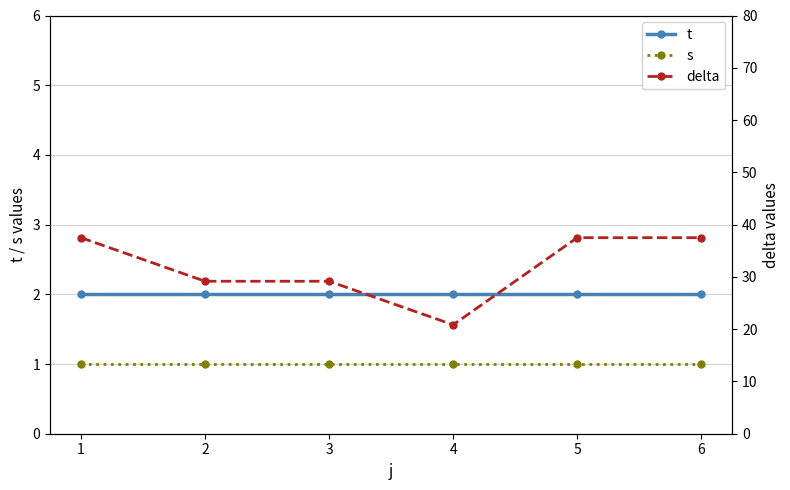

What is the approximate value of s at 1?

1.0